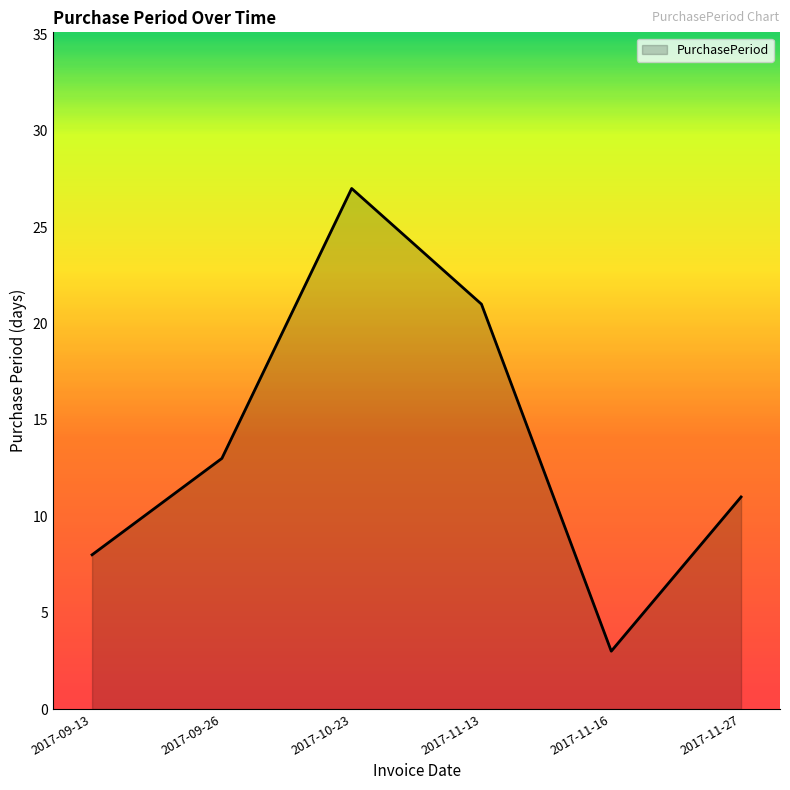

What is the maximum value shown in the chart?

27